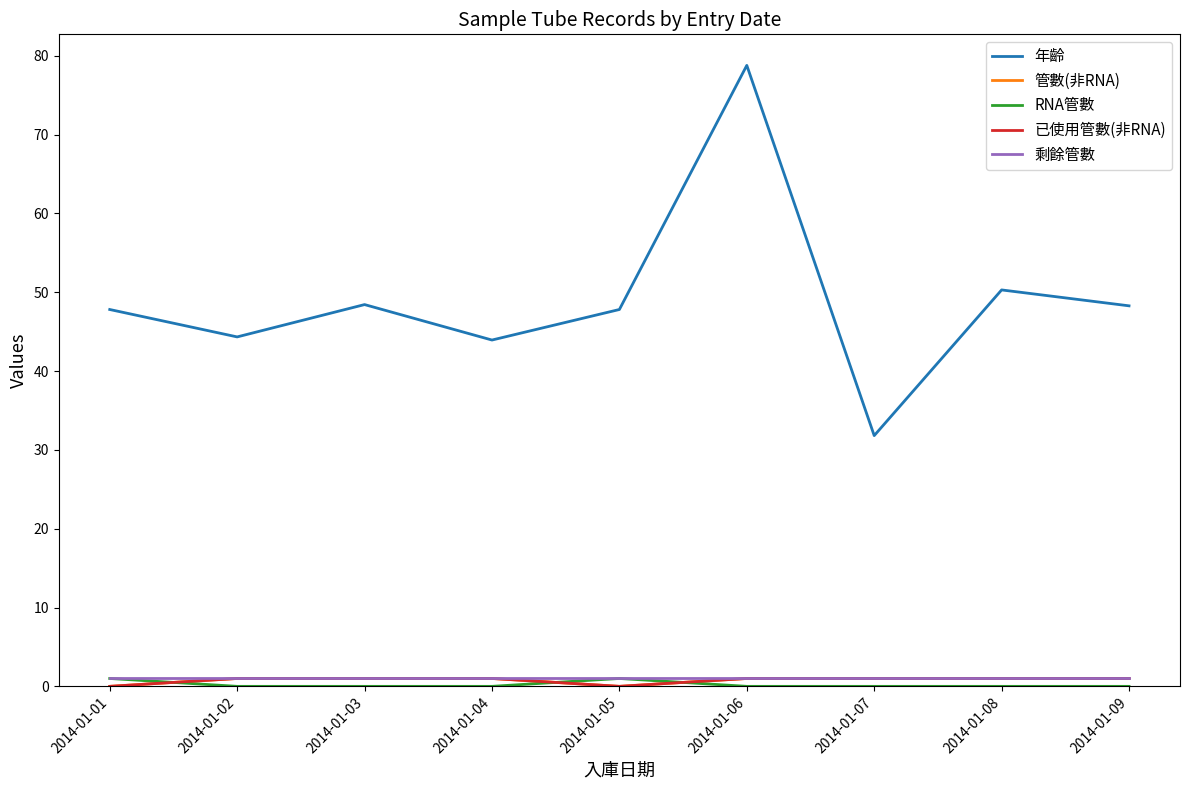

Is this an area chart (filled region under the line)?

No